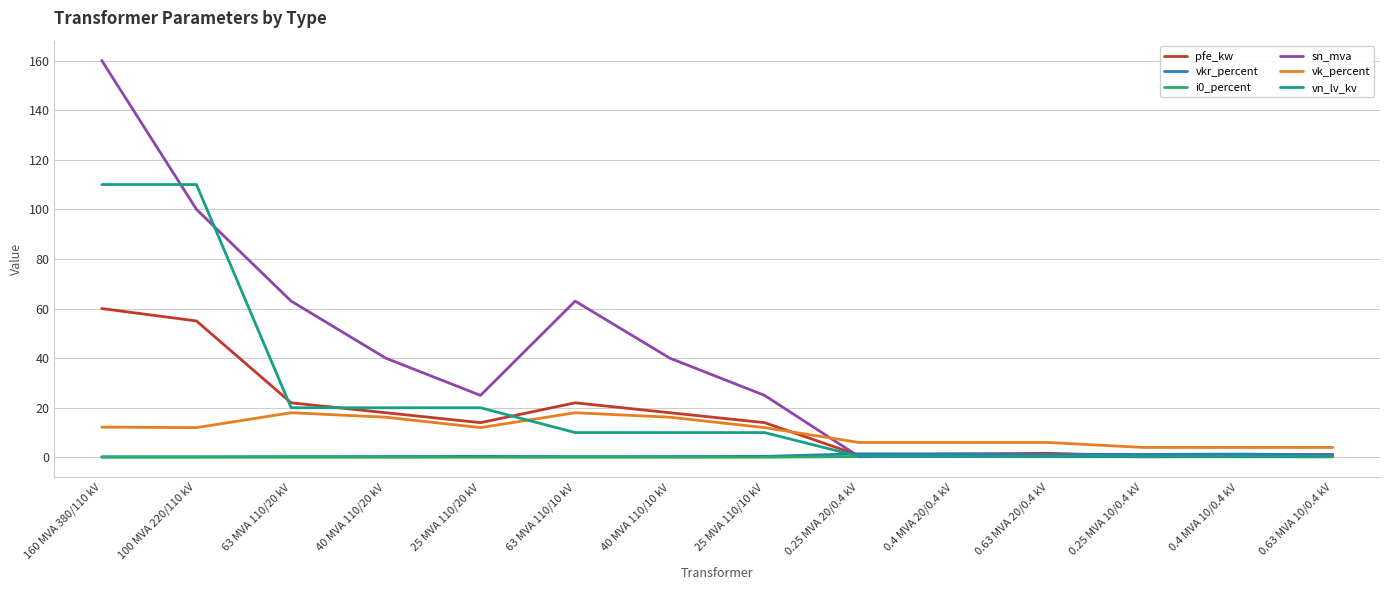

The sn_mva series shows 66.1 at 40 MVA 110/20 kV. True or false?

False